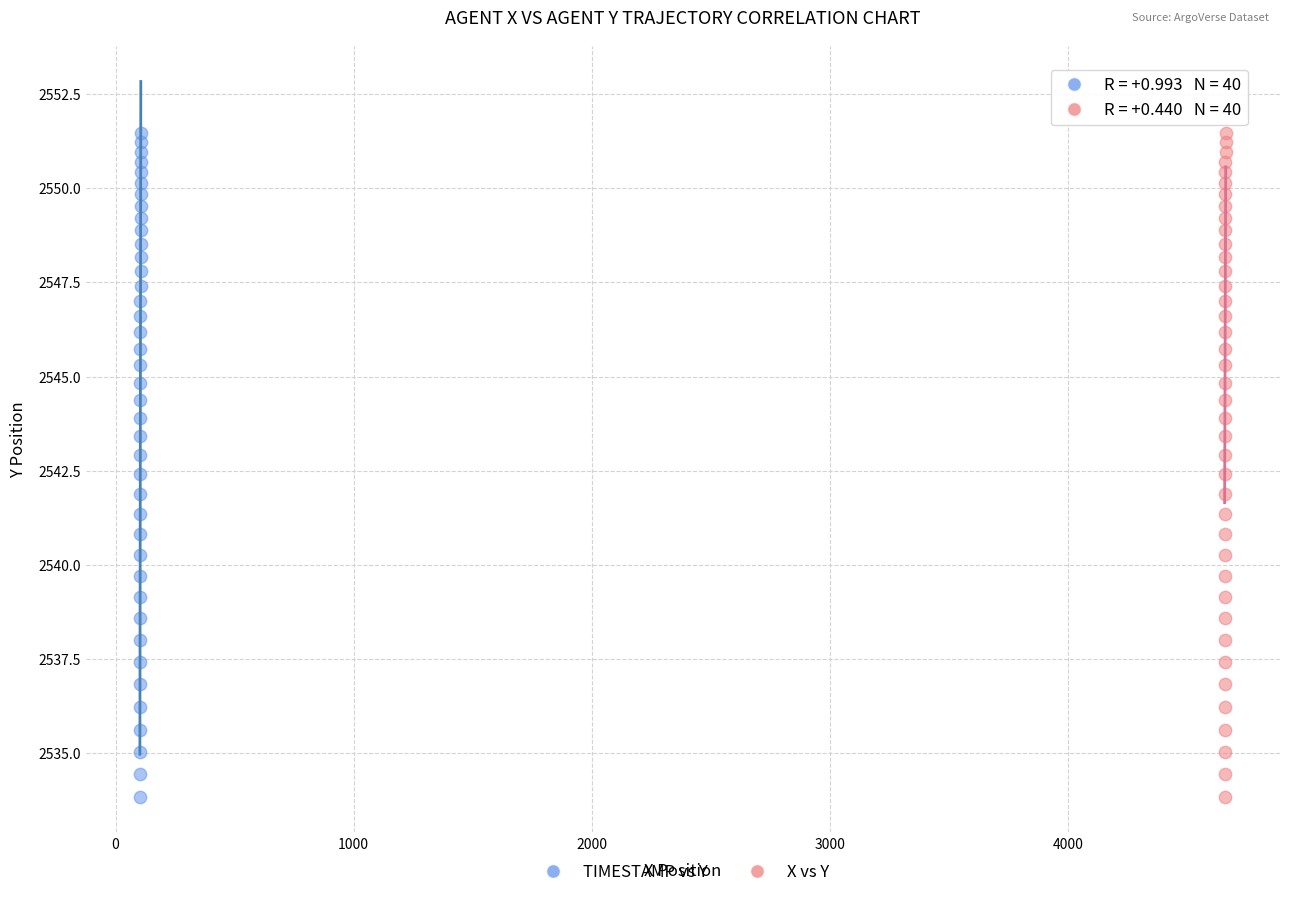

What are all the series names shown in the legend?

TIMESTAMP vs Y, X vs Y